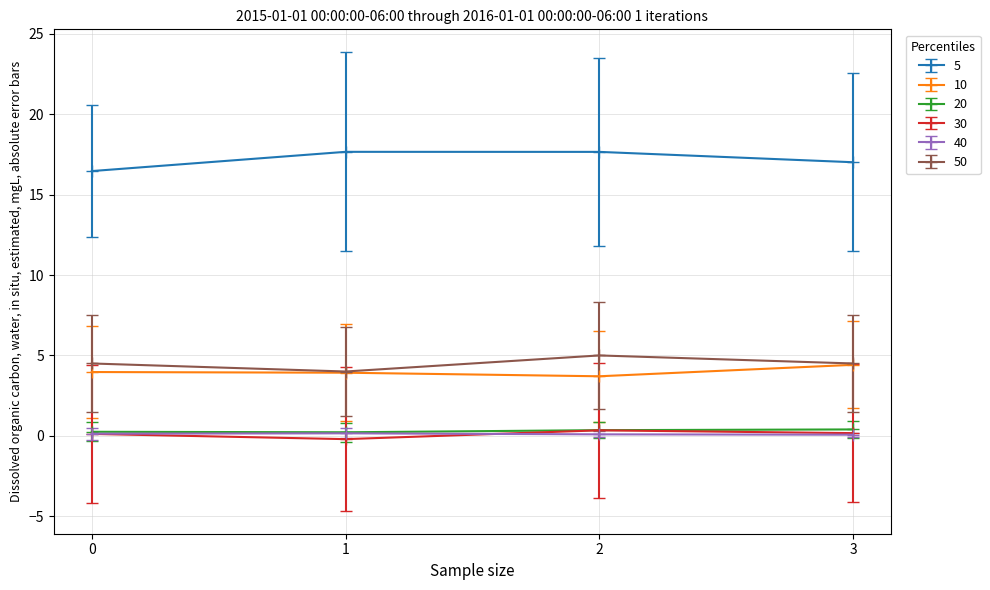

At how many categories does at least one series exceed 7?

4